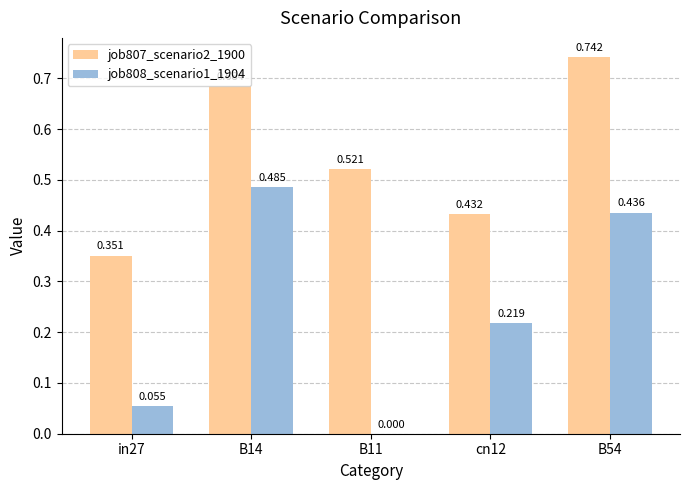

Is the value of job808_scenario1_1904 at B11 greater than the value of job807_scenario2_1900 at B54?

No